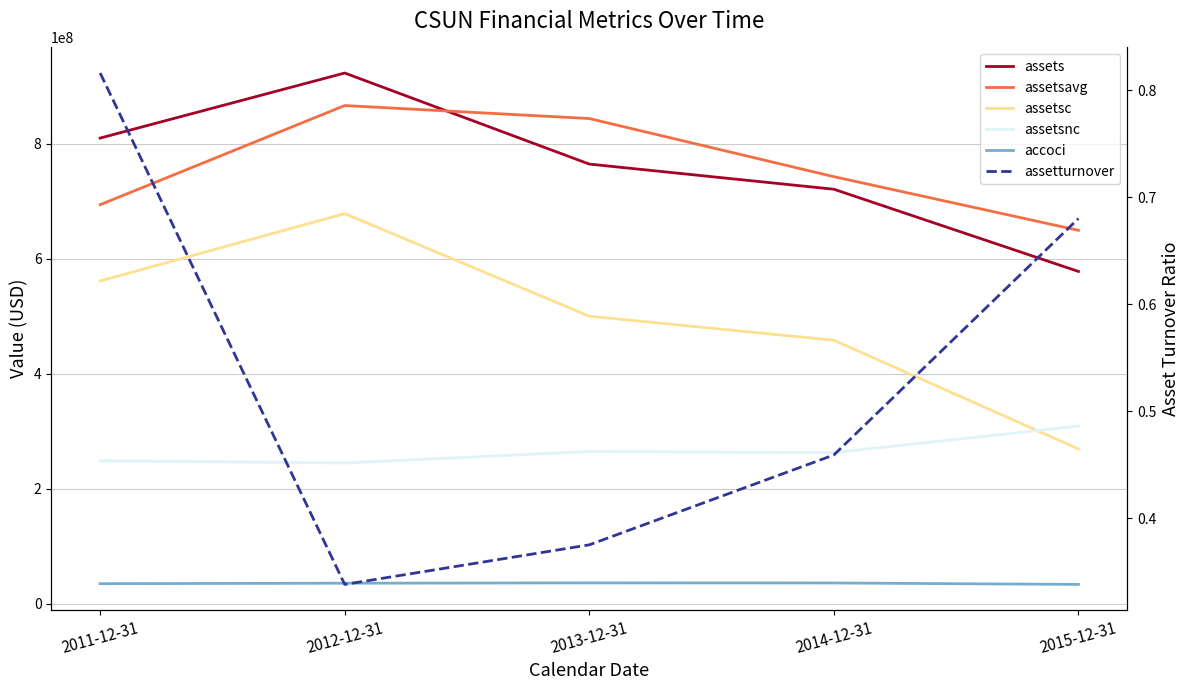

True or false: assetsavg and assets intersect in this chart.

True